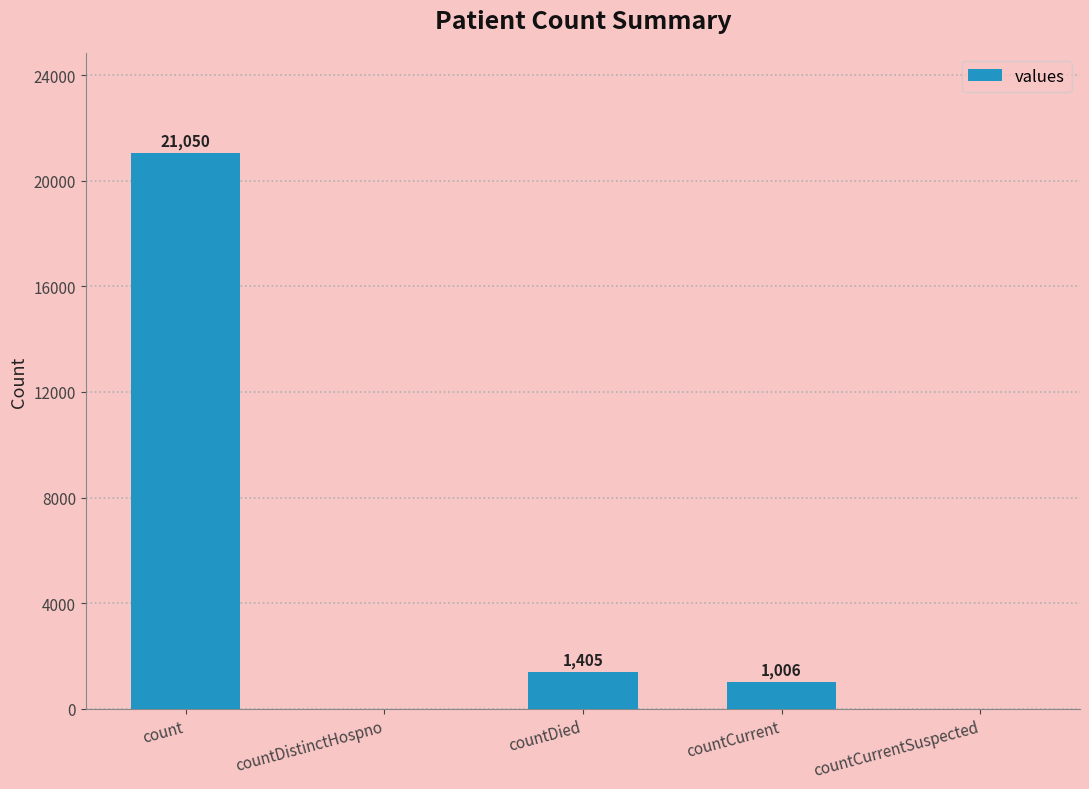

What is the greatest value displayed?

21050